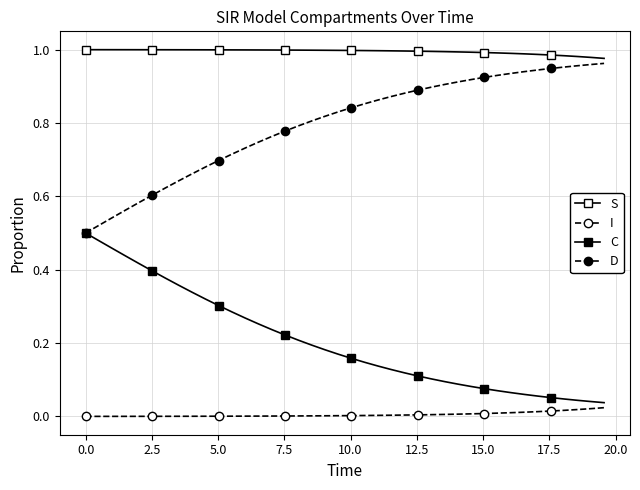

Is this an area chart (filled region under the line)?

No